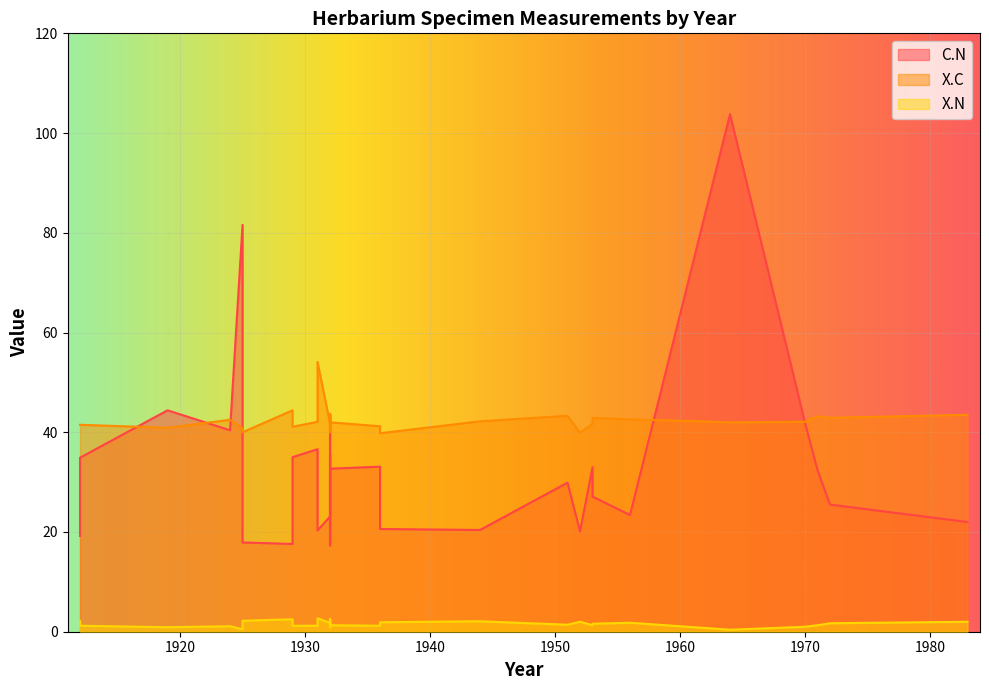

Where is X.N nearest to the value 1?

1970